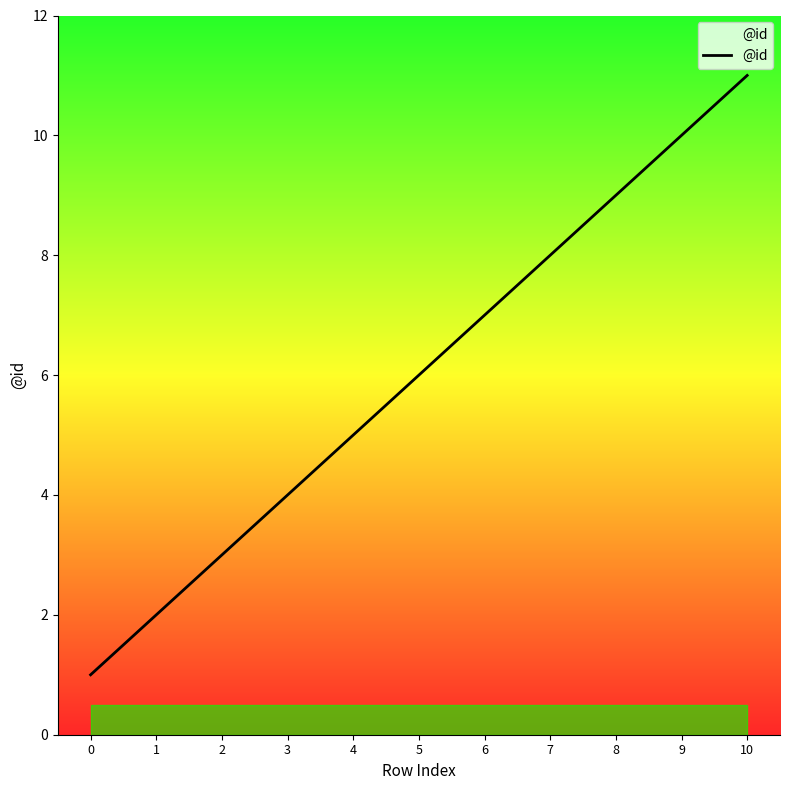

Rank the categories by value from highest to lowest.

10, 9, 8, 7, 6, 5, 4, 3, 2, 1, 0